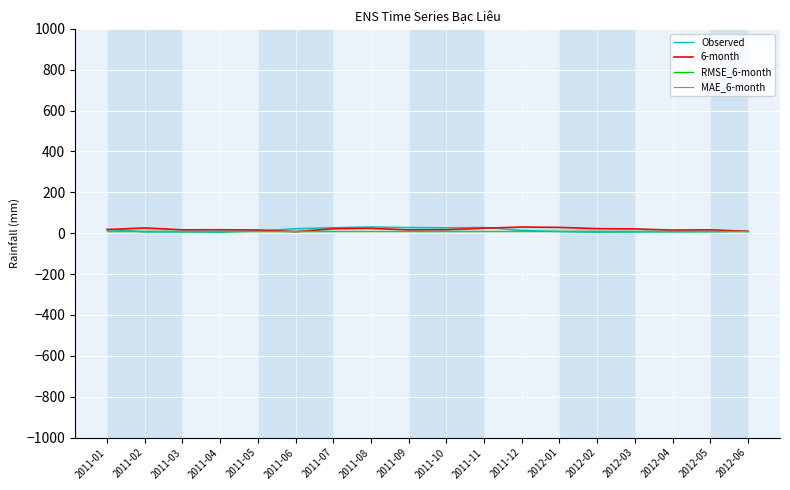

How many data points does each series have?

18